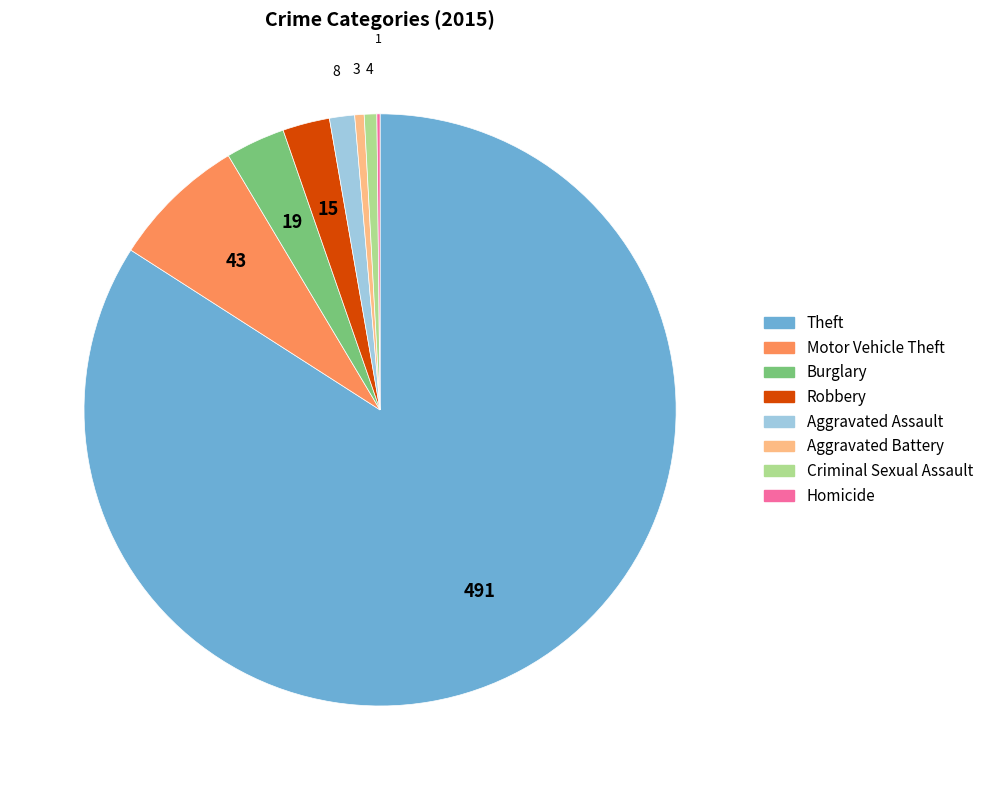

Is there any slice that represents more than half of the pie?

Yes